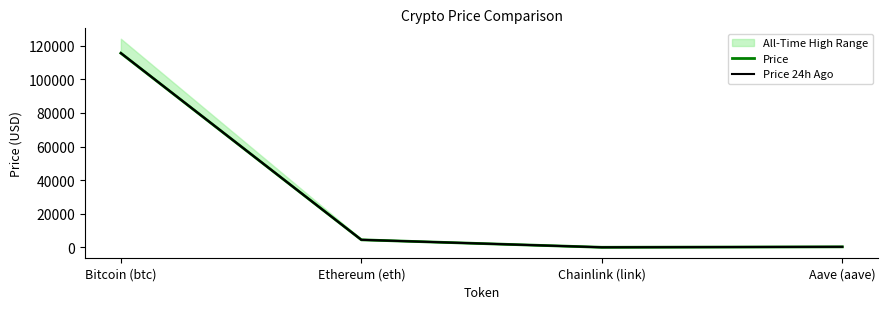

True or false: Price and Price 24h Ago intersect in this chart.

False